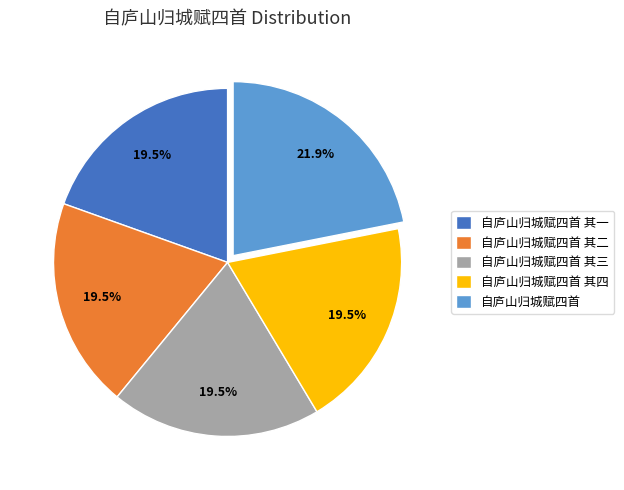

What is the ratio of the value at 自庐山归城赋四首 其四 to the value at 自庐山归城赋四首 其一?

1.0